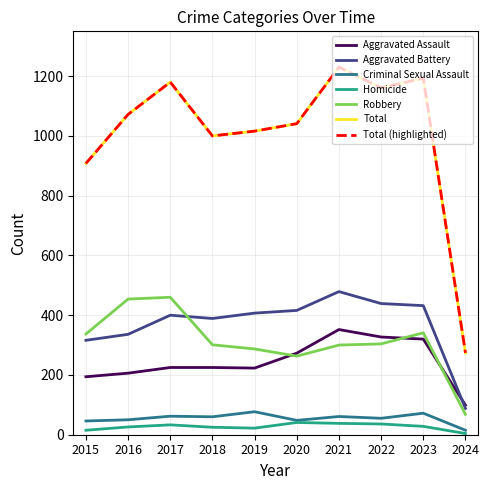

Rank the series at 2021 from lowest to highest value.

Homicide, Criminal Sexual Assault, Robbery, Aggravated Assault, Aggravated Battery, Total